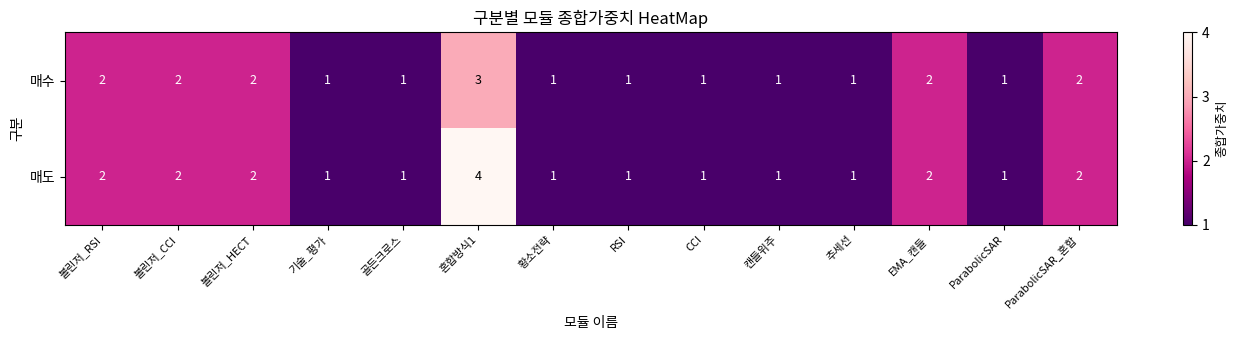

What is the greatest value displayed?

4